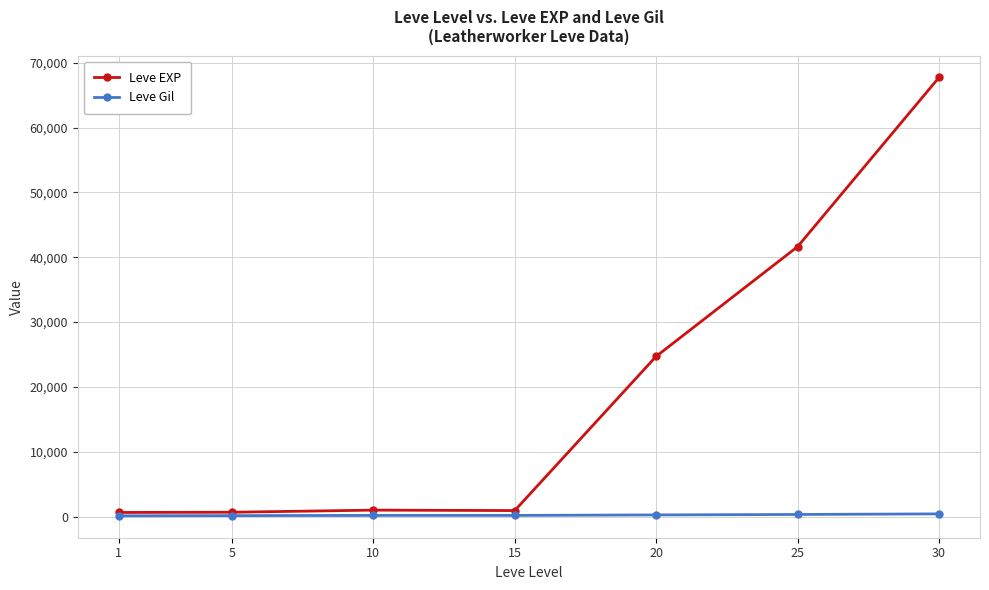

How many values in the Leve EXP series are below 990?

3